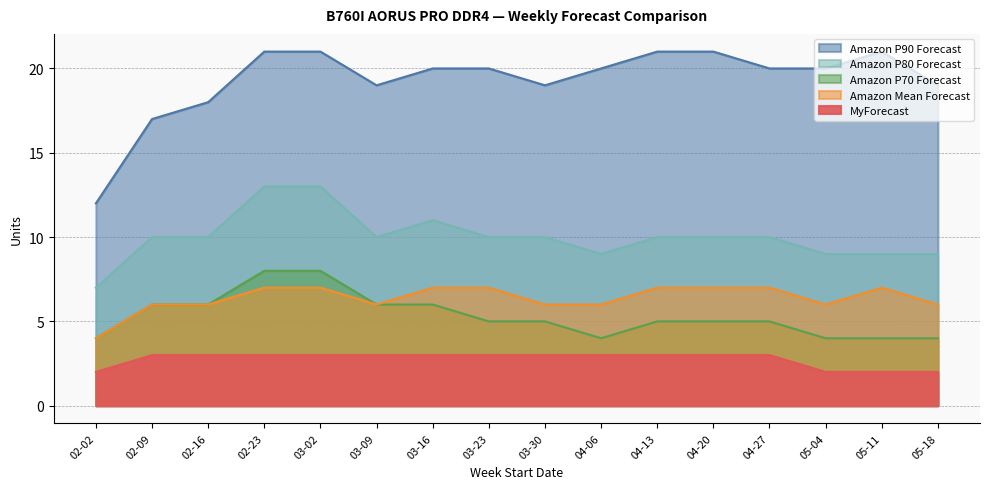

True or false: Amazon P80 Forecast has a value of 14 at 03-23.

False